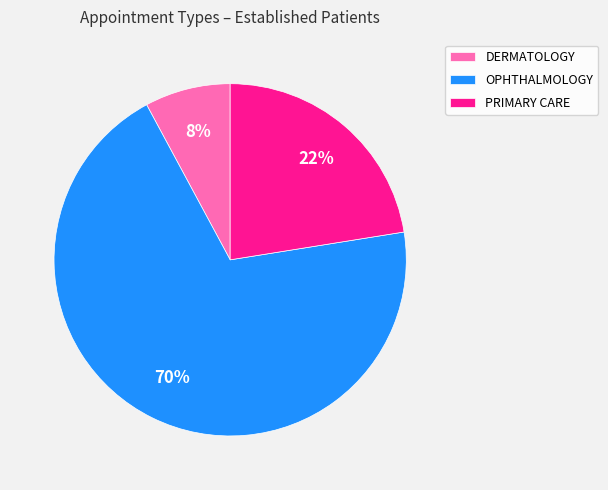

The DERMATOLOGY slice represents 8% of the pie. True or false?

True